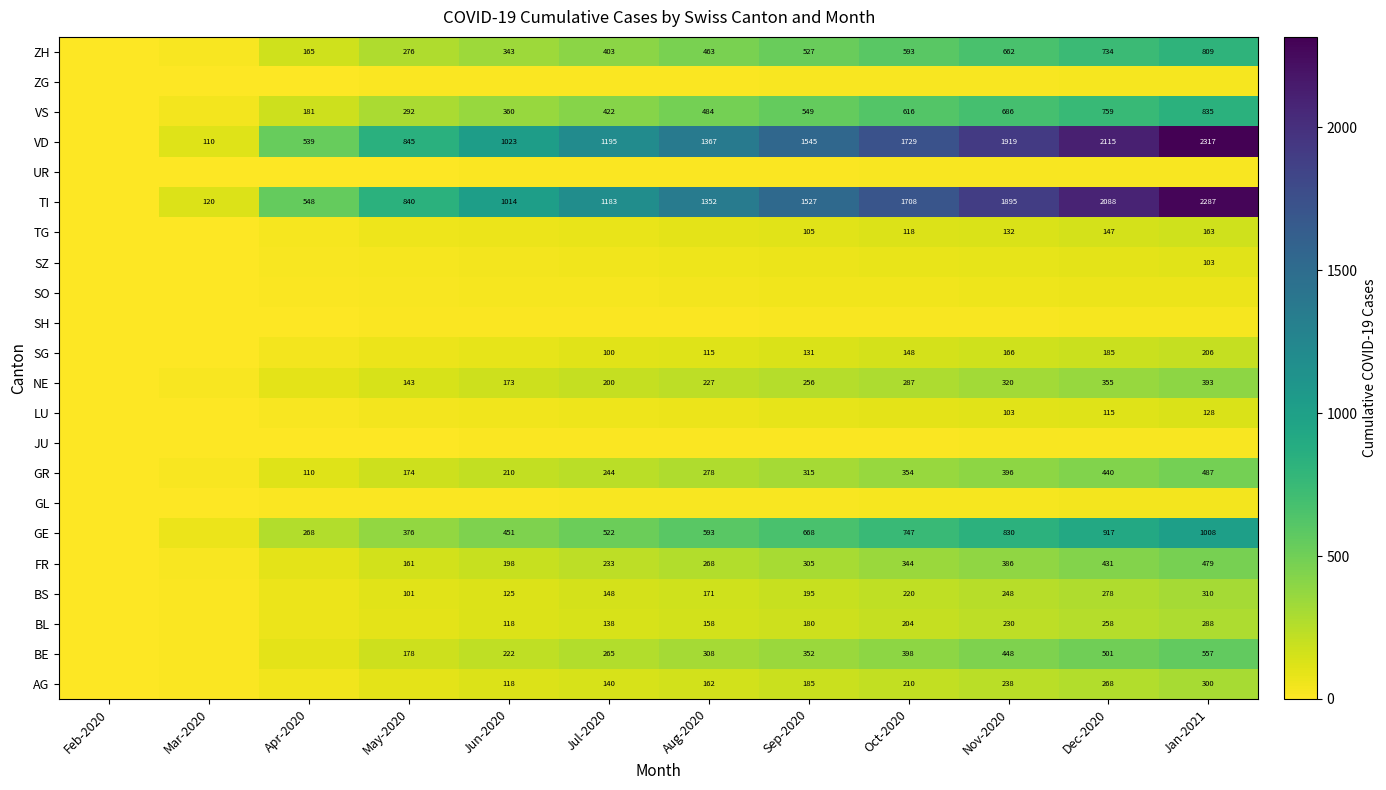

What is the difference between the NE values at Jan-2021 and Nov-2020?

73